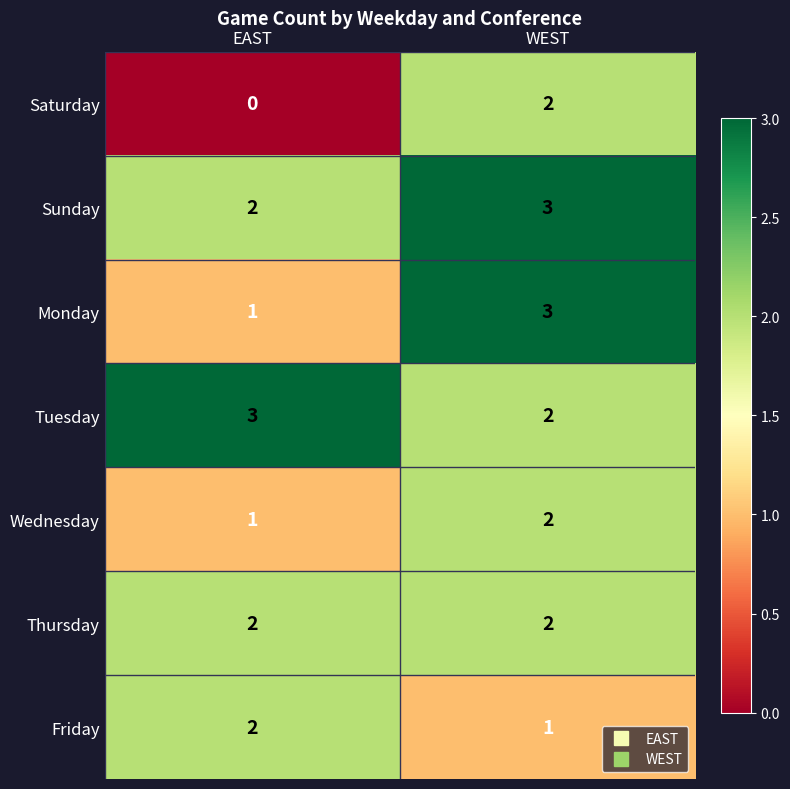

Reading left to right, extract all data points from this chart.

Saturday: EAST=0	WEST=2
Sunday: EAST=2	WEST=3
Monday: EAST=1	WEST=3
Tuesday: EAST=3	WEST=2
Wednesday: EAST=1	WEST=2
Thursday: EAST=2	WEST=2
Friday: EAST=2	WEST=1